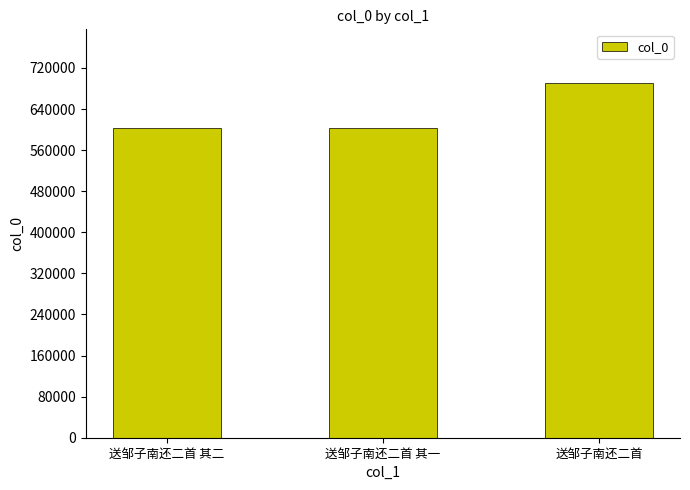

Are the bars grouped side by side (vs. stacked)?

No